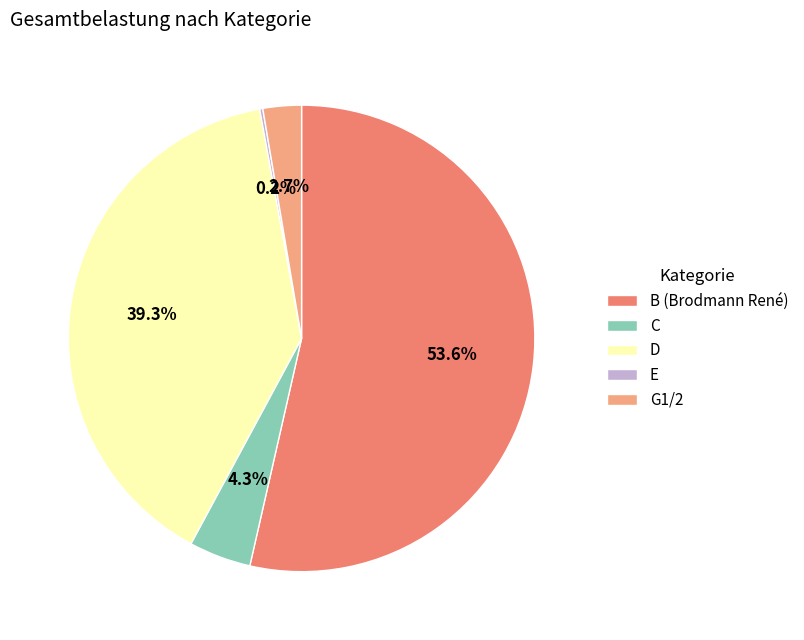

Which slice represents more than half of the pie?

B (Brodmann René)